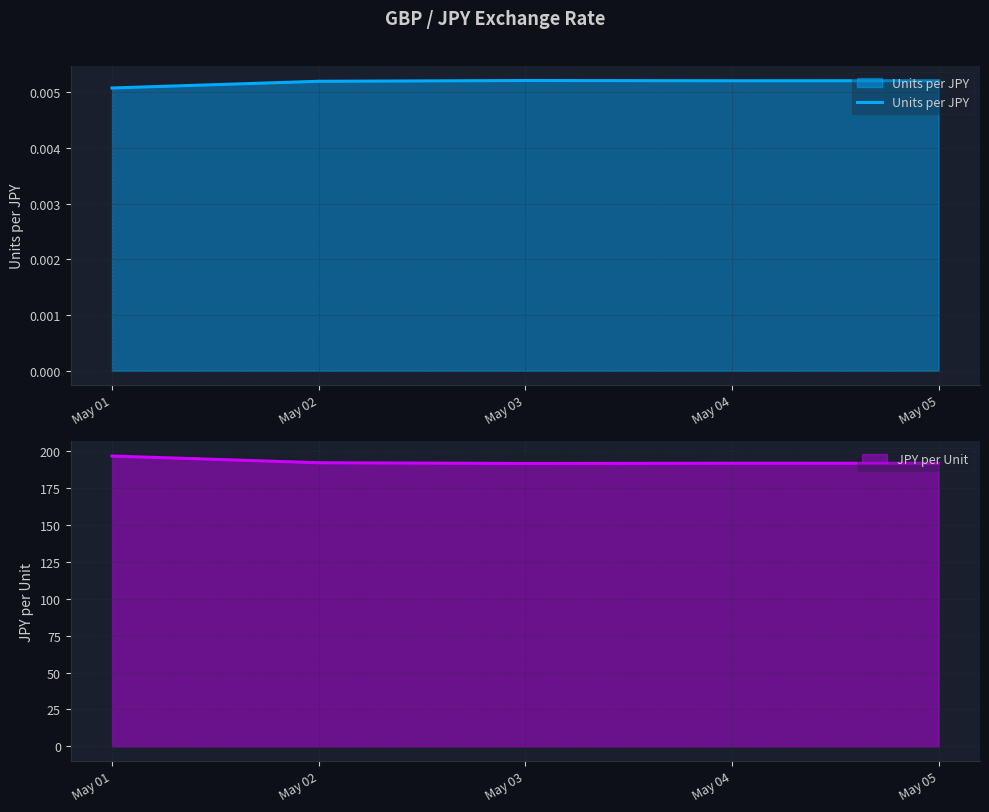

The value at May 02 is 0.0. True or false?

False